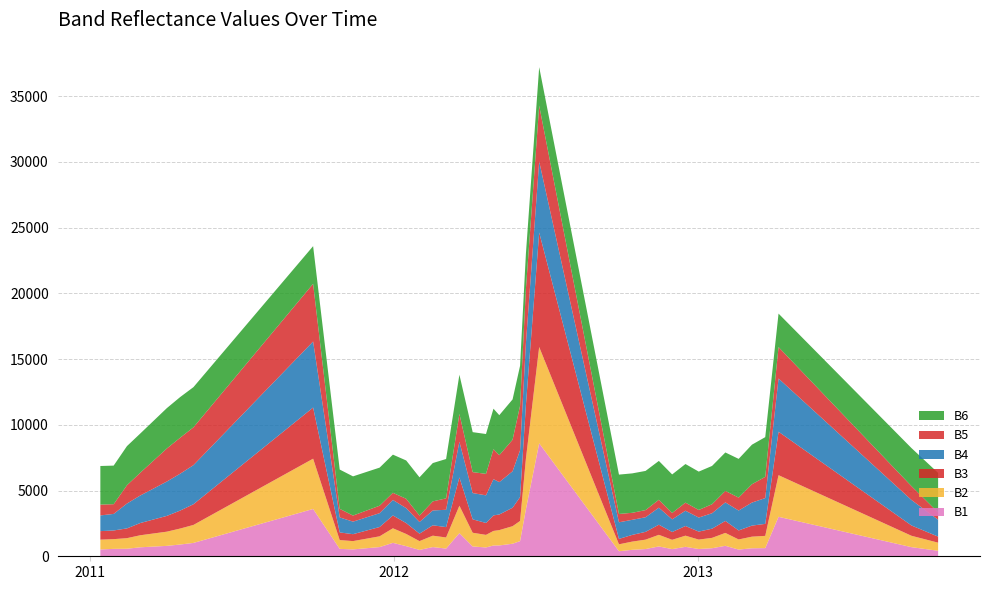

Reading right to left, extract all data points from this chart.

B1: 2013-10-17=418.1	2013-09-15=694.0	2013-04-08=3003.1	2013-03-23=620.5	2013-03-07=609.3	2013-02-19=509.4	2013-02-03=796.3	2013-01-18=612.3	2013-01-02=554.1	2012-12-17=718.3	2012-12-01=544.5	2012-11-15=748.4	2012-10-30=549.2	2012-10-14=491.3	2012-09-28=383.9	2012-06-24=8595.0	2012-06-08=3562.7	2012-06-01=1154.4	2012-05-23=954.9	2012-05-07=824.3	2012-04-30=820.4	2012-04-21=671.2	2012-04-05=747.0	2012-03-20=1760.1	2012-03-04=586.0	2012-02-17=700.1	2012-02-01=483.8	2012-01-16=770.2	2011-12-31=1021.8	2011-12-15=700.2	2011-11-13=523.2	2011-10-28=562.7	2011-09-26=3599.2	2011-05-05=1015.9	2011-04-19=894.8	2011-04-03=792.0	2011-03-02=683.3	2011-02-14=573.4	2011-01-29=562.6	2011-01-13=521.0
B2: 2013-10-17=617.5	2013-09-15=864.7	2013-04-08=3166.5	2013-03-23=931.6	2013-03-07=883.3	2013-02-19=770.2	2013-02-03=981.7	2013-01-18=788.6	2013-01-02=715.4	2012-12-17=850.2	2012-12-01=708.6	2012-11-15=884.2	2012-10-30=716.0	2012-10-14=626.2	2012-09-28=526.3	2012-06-24=7324.5	2012-06-08=3843.7	2012-06-01=1531.5	2012-05-23=1333.7	2012-05-07=1167.5	2012-04-30=1108.3	2012-04-21=956.6	2012-04-05=1042.7	2012-03-20=2086.5	2012-03-04=845.3	2012-02-17=866.6	2012-02-01=669.2	2012-01-16=926.5	2011-12-31=1107.5	2011-12-15=818.4	2011-11-13=631.5	2011-10-28=670.1	2011-09-26=3825.3	2011-05-05=1368.3	2011-04-19=1214.6	2011-04-03=1080.4	2011-03-02=915.5	2011-02-14=805.0	2011-01-29=741.1	2011-01-13=744.4
B3: 2013-10-17=461.1	2013-09-15=784.8	2013-04-08=3305.2	2013-03-23=913.2	2013-03-07=840.7	2013-02-19=685.5	2013-02-03=911.5	2013-01-18=698.0	2013-01-02=608.4	2012-12-17=734.6	2012-12-01=592.7	2012-11-15=769.5	2012-10-30=592.8	2012-10-14=509.7	2012-09-28=411.9	2012-06-24=8709.5	2012-06-08=4082.3	2012-06-01=1818.0	2012-05-23=1405.3	2012-05-07=1186.3	2012-04-30=1181.2	2012-04-21=906.4	2012-04-05=1020.8	2012-03-20=2154.5	2012-03-04=787.3	2012-02-17=791.1	2012-02-01=568.9	2012-01-16=828.5	2011-12-31=976.5	2011-12-15=707.9	2011-11-13=526.4	2011-10-28=582.7	2011-09-26=3890.0	2011-05-05=1575.2	2011-04-19=1366.6	2011-04-03=1199.8	2011-03-02=930.0	2011-02-14=742.0	2011-01-29=660.3	2011-01-13=647.3
B4: 2013-10-17=1282.6	2013-09-15=1936.4	2013-04-08=4049.1	2013-03-23=1961.7	2013-03-07=1751.6	2013-02-19=1514.4	2013-02-03=1411.1	2013-01-18=1174.7	2013-01-02=1067.8	2012-12-17=1163.2	2012-12-01=962.0	2012-11-15=1296.0	2012-10-30=1111.0	2012-10-14=1147.7	2012-09-28=1262.1	2012-06-24=5407.8	2012-06-08=4690.1	2012-06-01=3562.4	2012-05-23=2774.4	2012-05-07=2462.6	2012-04-30=2756.8	2012-04-21=2100.5	2012-04-05=1997.4	2012-03-20=2714.0	2012-03-04=1318.9	2012-02-17=1127.6	2012-02-01=884.2	2012-01-16=1135.3	2011-12-31=1179.5	2011-12-15=1051.9	2011-11-13=953.2	2011-10-28=1141.2	2011-09-26=5023.0	2011-05-05=2973.7	2011-04-19=2804.2	2011-04-03=2613.6	2011-03-02=2093.6	2011-02-14=1890.3	2011-01-29=1259.1	2011-01-13=1194.6
B5: 2013-10-17=556.3	2013-09-15=1054.1	2013-04-08=2389.8	2013-03-23=1617.0	2013-03-07=1393.3	2013-02-19=984.0	2013-02-03=870.6	2013-01-18=687.3	2013-01-02=577.2	2012-12-17=615.2	2012-12-01=486.9	2012-11-15=602.3	2012-10-30=545.2	2012-10-14=532.5	2012-09-28=636.2	2012-06-24=4243.4	2012-06-08=4134.7	2012-06-01=3383.1	2012-05-23=2397.6	2012-05-07=2049.6	2012-04-30=2282.5	2012-04-21=1635.5	2012-04-05=1594.7	2012-03-20=2113.5	2012-03-04=868.5	2012-02-17=690.8	2012-02-01=488.4	2012-01-16=713.6	2011-12-31=542.6	2011-12-15=568.2	2011-11-13=462.3	2011-10-28=651.8	2011-09-26=4391.0	2011-05-05=2875.7	2011-04-19=2737.9	2011-04-03=2514.5	2011-03-02=1732.3	2011-02-14=1393.1	2011-01-29=738.7	2011-01-13=823.5
B6: 2013-10-17=3006.9	2013-09-15=2894.3	2013-04-08=2547.0	2013-03-23=3019.1	2013-03-07=3010.9	2013-02-19=2946.7	2013-02-03=2926.6	2013-01-18=2911.5	2013-01-02=2918.4	2012-12-17=2936.0	2012-12-01=2931.5	2012-11-15=2953.6	2012-10-30=2979.2	2012-10-14=2999.0	2012-09-28=2992.5	2012-06-24=2930.4	2012-06-08=2680.2	2012-06-01=3039.0	2012-05-23=3068.4	2012-05-07=3044.1	2012-04-30=3078.5	2012-04-21=3030.4	2012-04-05=3039.4	2012-03-20=2981.8	2012-03-04=2993.3	2012-02-17=2915.2	2012-02-01=2912.0	2012-01-16=2913.7	2011-12-31=2904.1	2011-12-15=2897.4	2011-11-13=2982.8	2011-10-28=2988.4	2011-09-26=2863.5	2011-05-05=3057.4	2011-04-19=3092.7	2011-04-03=3070.0	2011-03-02=2982.3	2011-02-14=2976.2	2011-01-29=2935.4	2011-01-13=2936.8